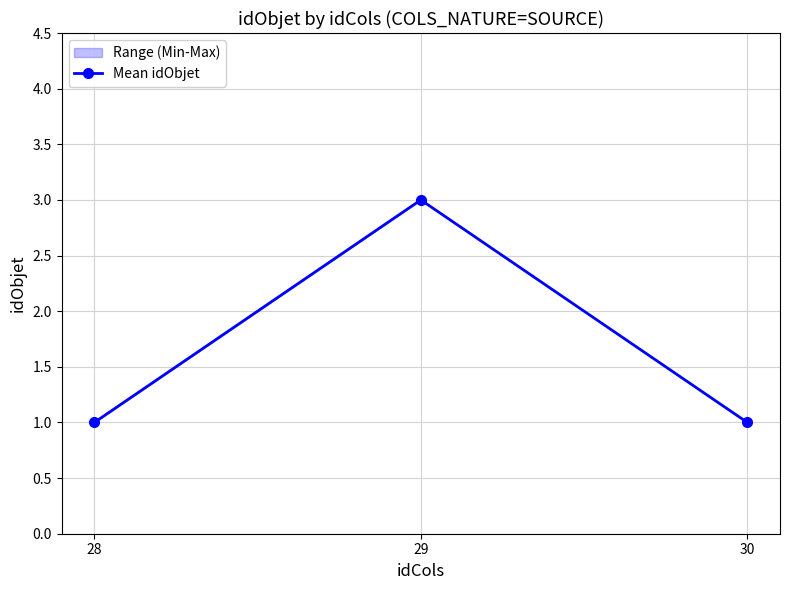

Between 29 and 30, which is larger?

29